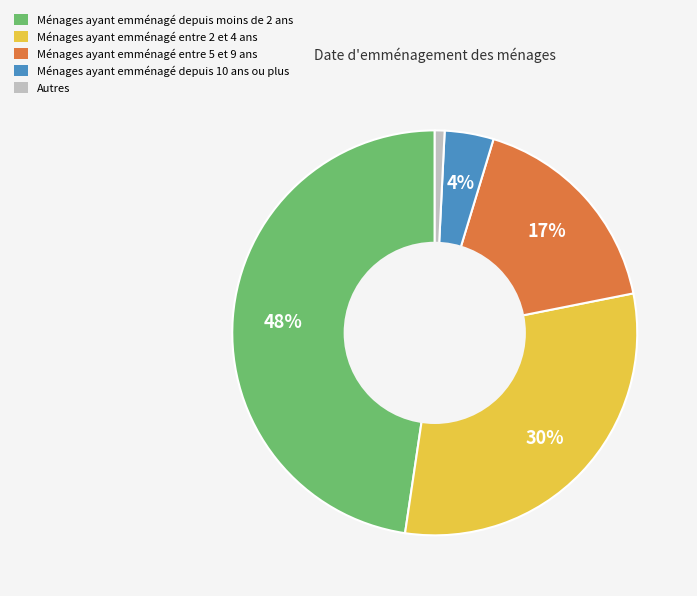

Does Ménages ayant emménagé entre 2 et 4 ans account for over 50% of the chart?

No